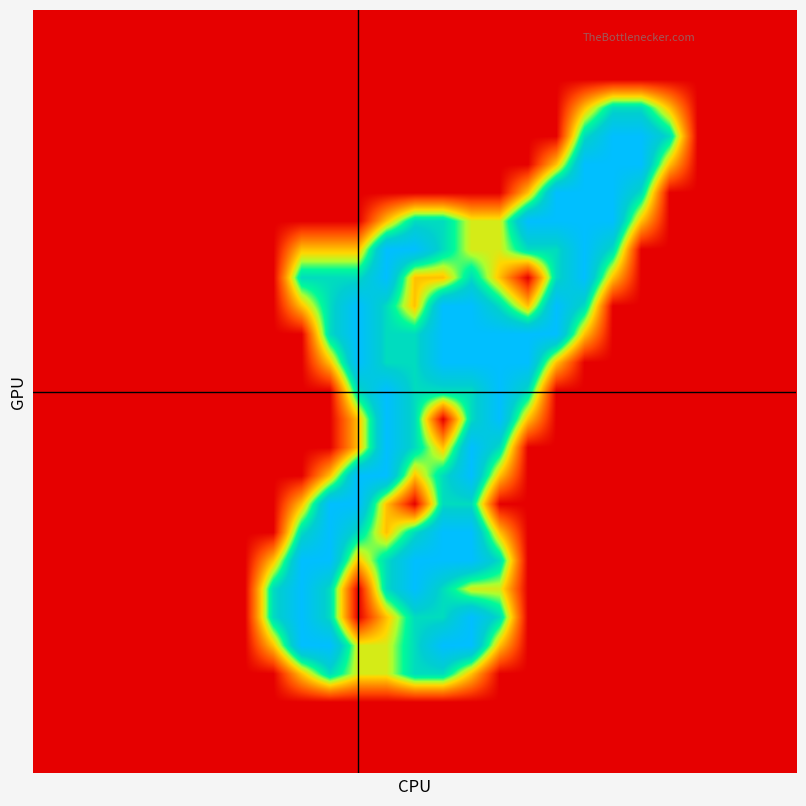

At which category is the sum across all series the highest?

15